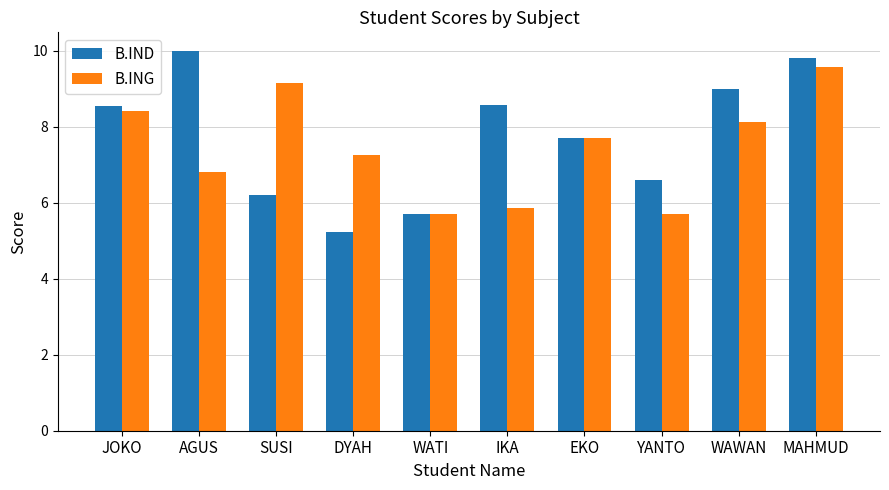

What is the smallest value displayed?

5.2